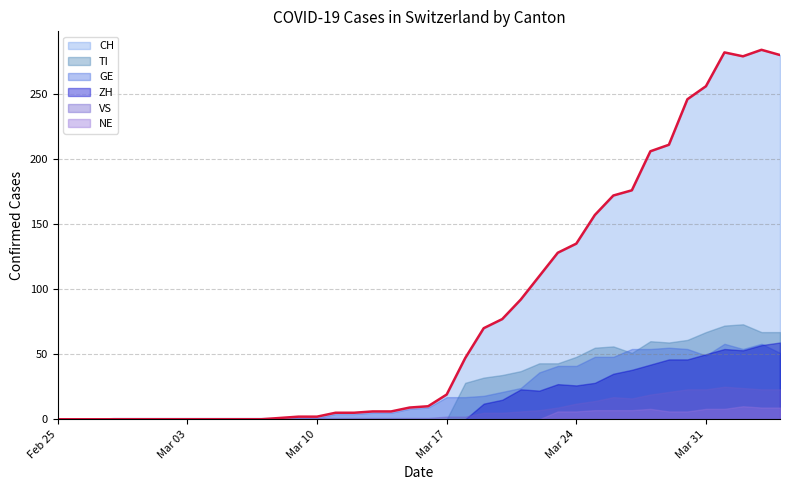

Rank the series at 2020-02-29 from lowest to highest value.

CH, TI, GE, ZH, NE, VS